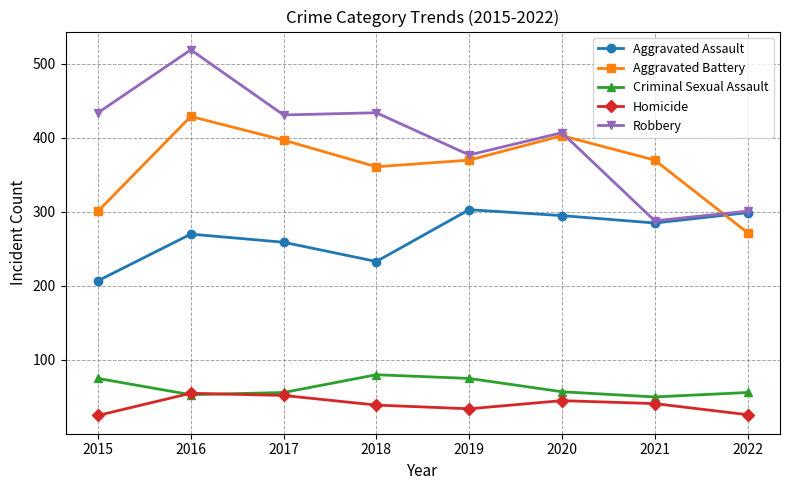

At which category does the chart reach its peak across all series?

2016